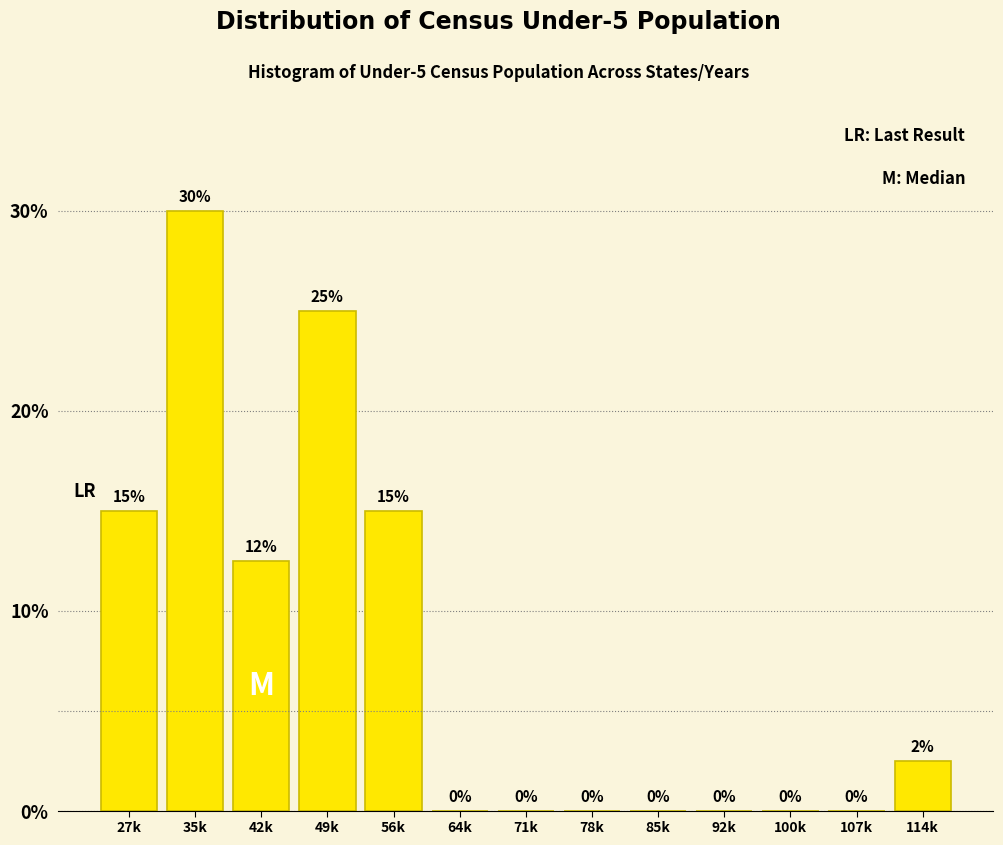

True or false: the data shows -20.6 at 71k.

False